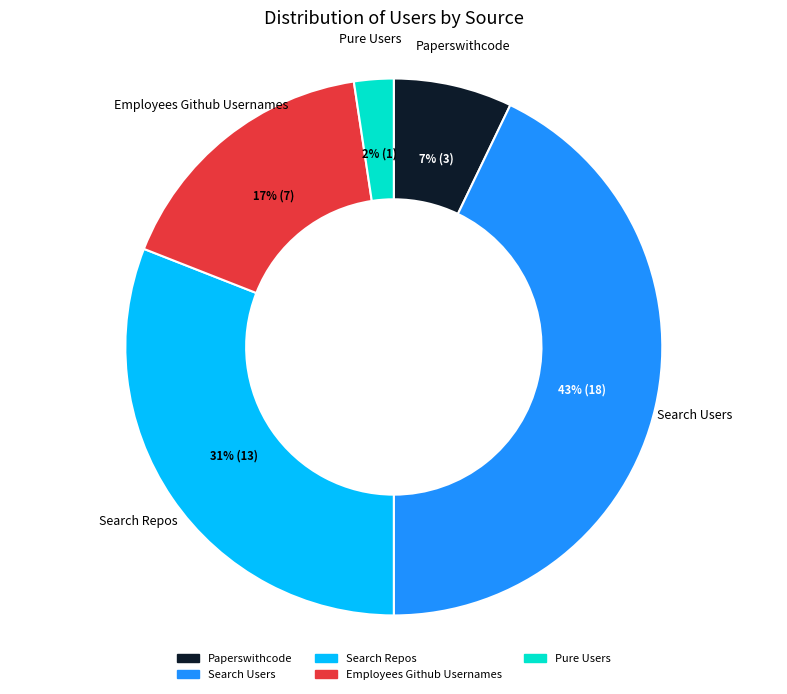

Is there any slice that represents more than half of the pie?

No